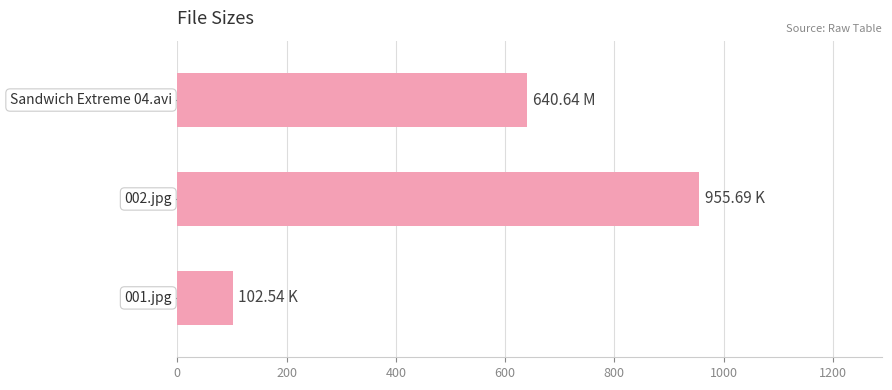

What is the average value?

566.3